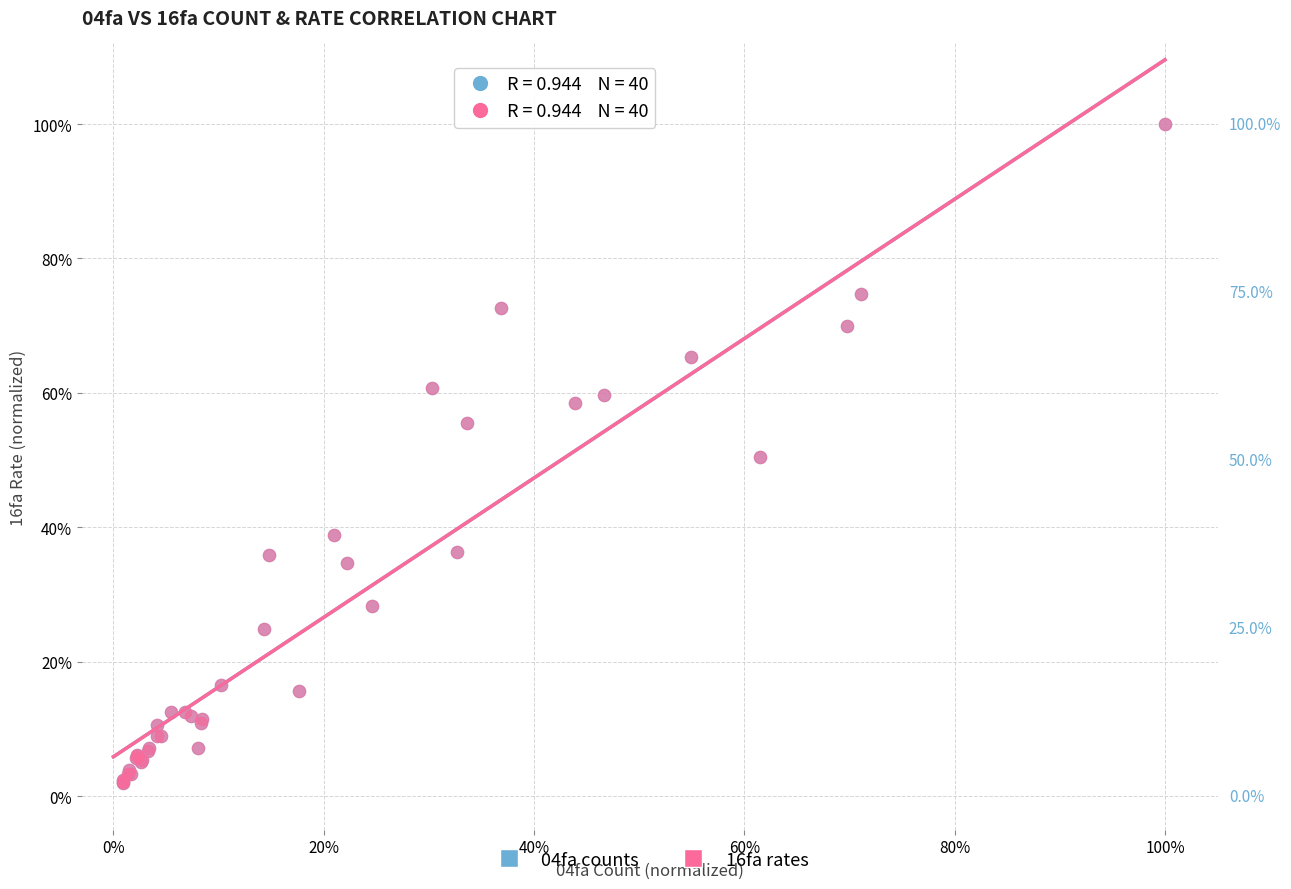

What are all the series names shown in the legend?

04fa counts, 16fa rates